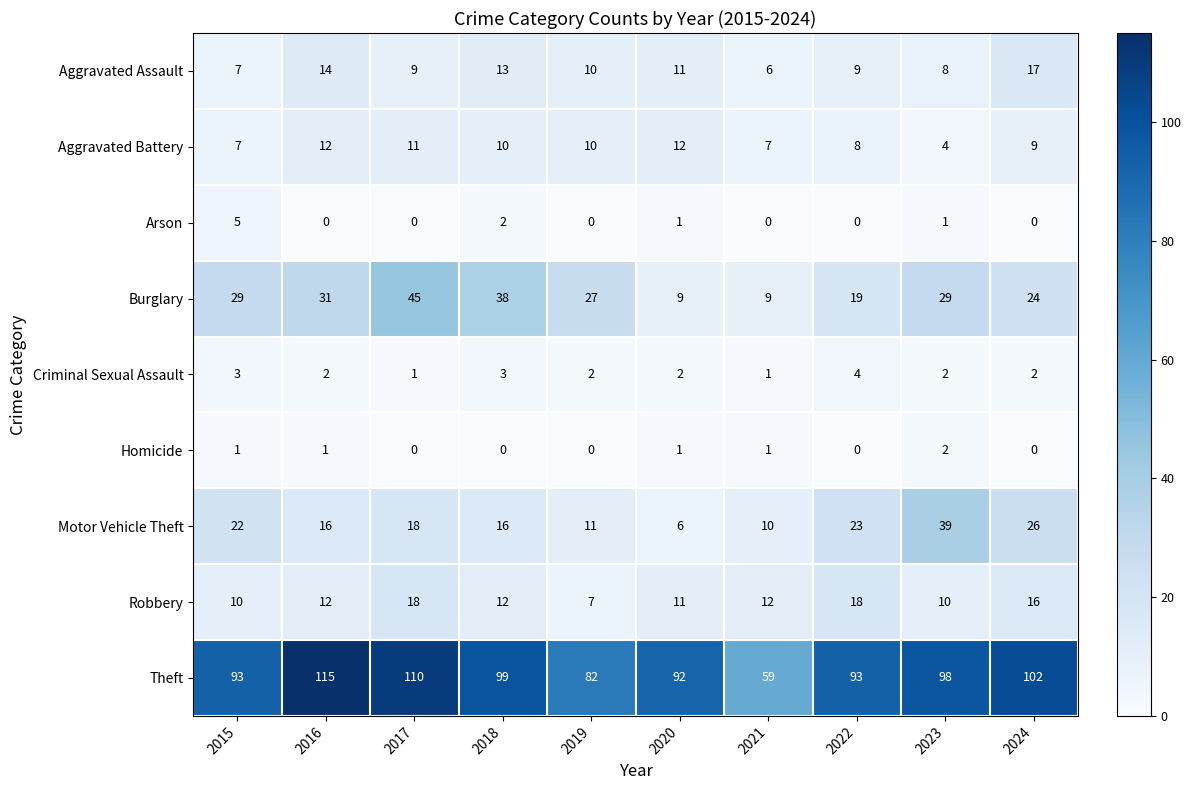

How many Aggravated Battery values are between 7 and 11?

7